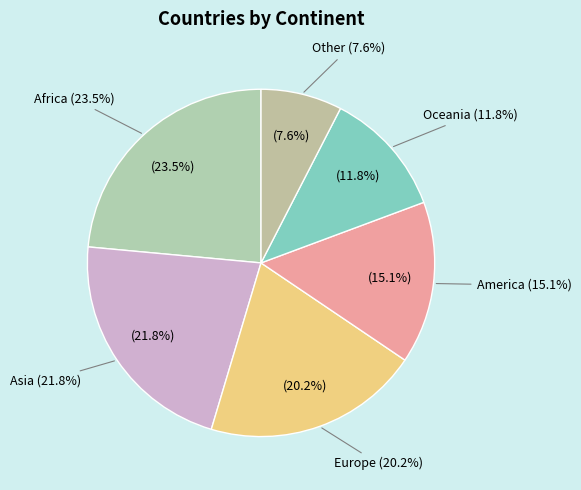

What is the largest slice in the pie chart?

Africa